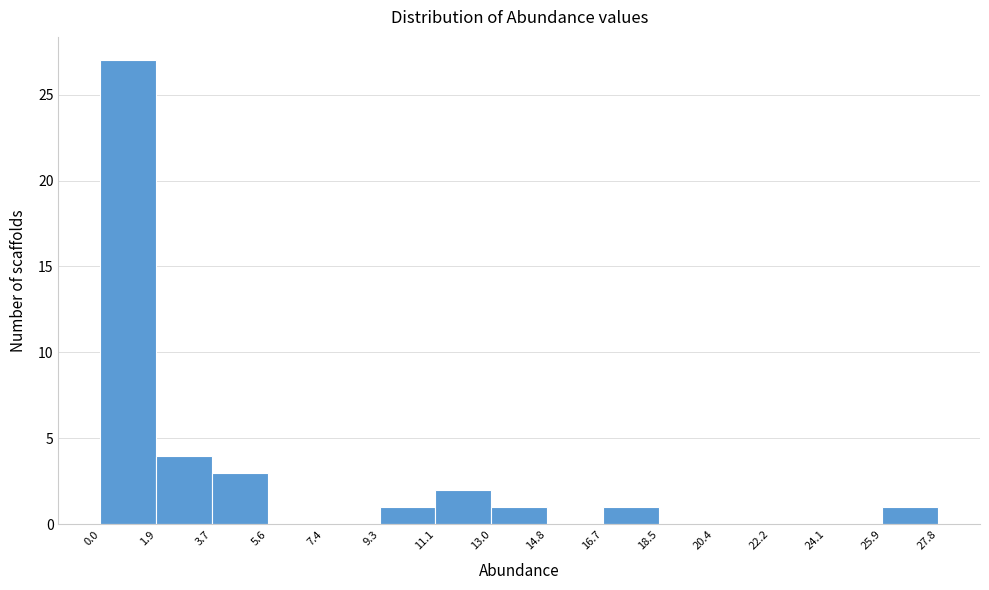

What is the height of the bar covering 1.9 to 3.7 on the x-axis? The values are not printed on the chart, so give them approximately, as read against the axis.

4